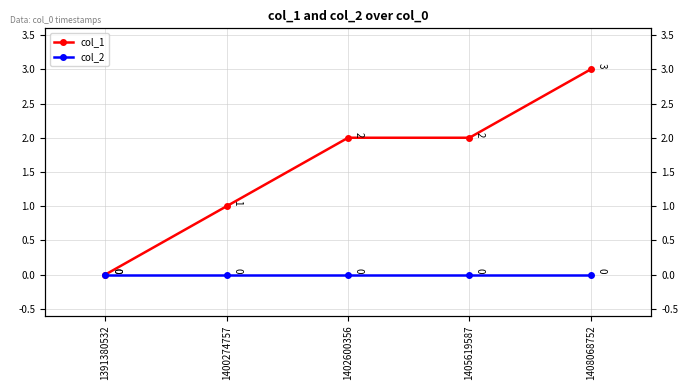

Reading left to right, extract all data points from this chart.

col_1: 1391380532=0	1400274757=1	1402600356=2	1405619587=2	1408068752=3
col_2: 1391380532=0	1400274757=0	1402600356=0	1405619587=0	1408068752=0